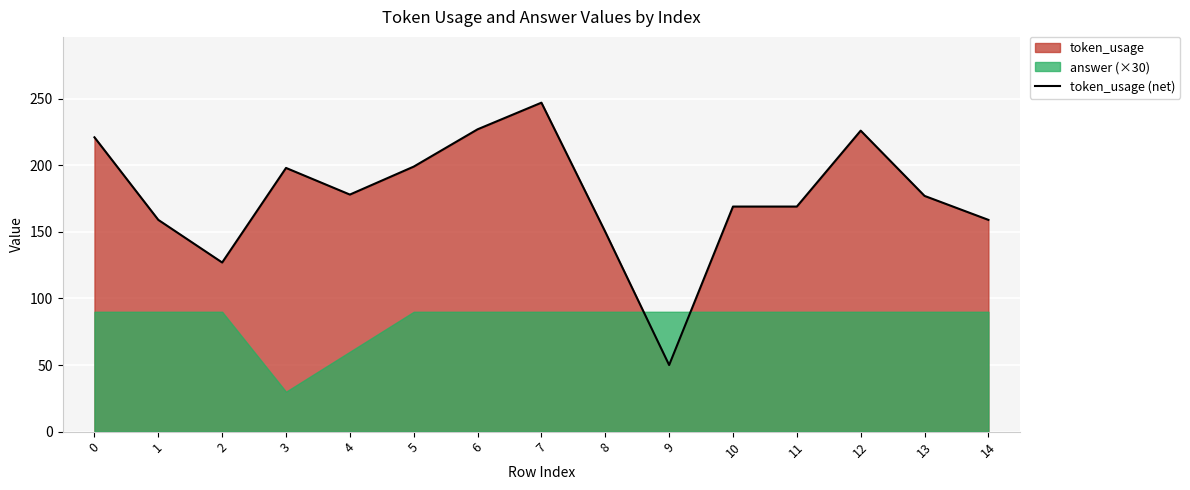

How many interior local valleys (lower than both neighbors) does the data have?

3